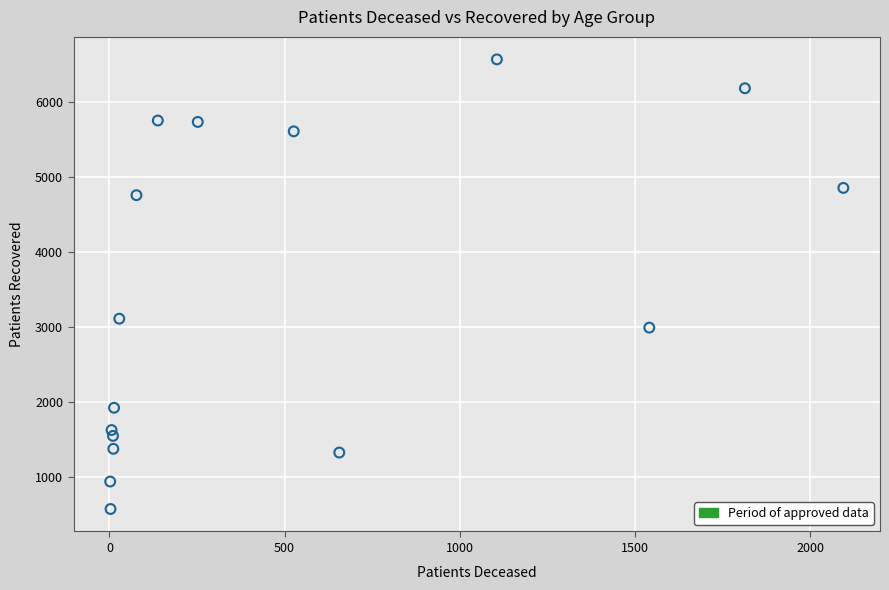

What is the range of Y values (max minus min)?

5992